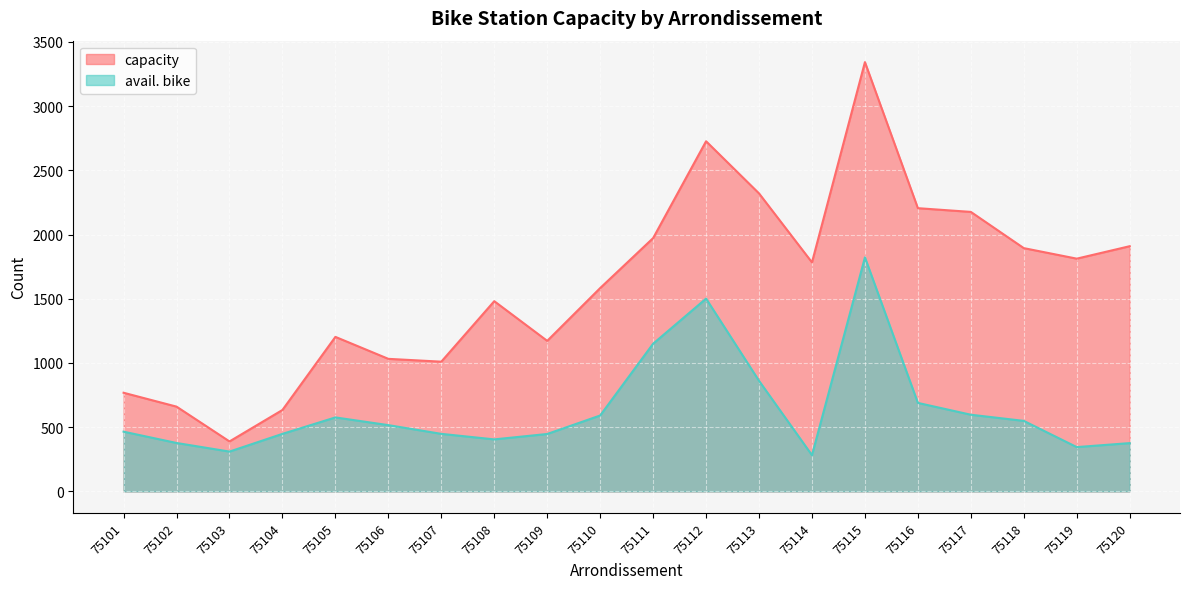

At 75101, list the series in order from largest to smallest.

capacity, avail. bike